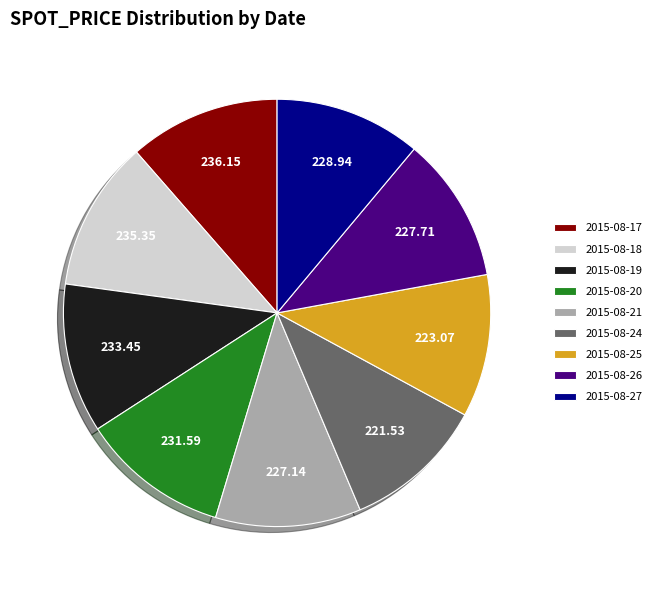

What is the ratio of the value at 2015-08-17 to the value at 2015-08-26?

1.0